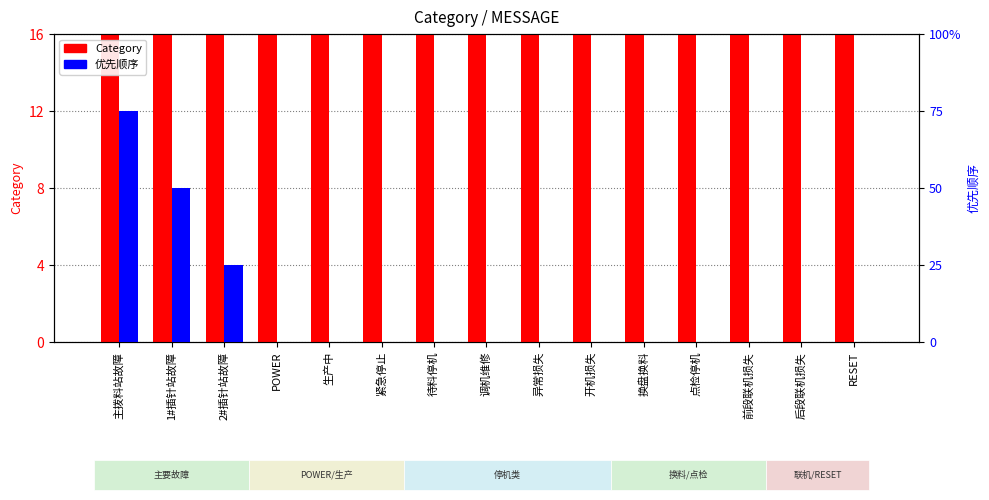

How many bars are there in total?

30